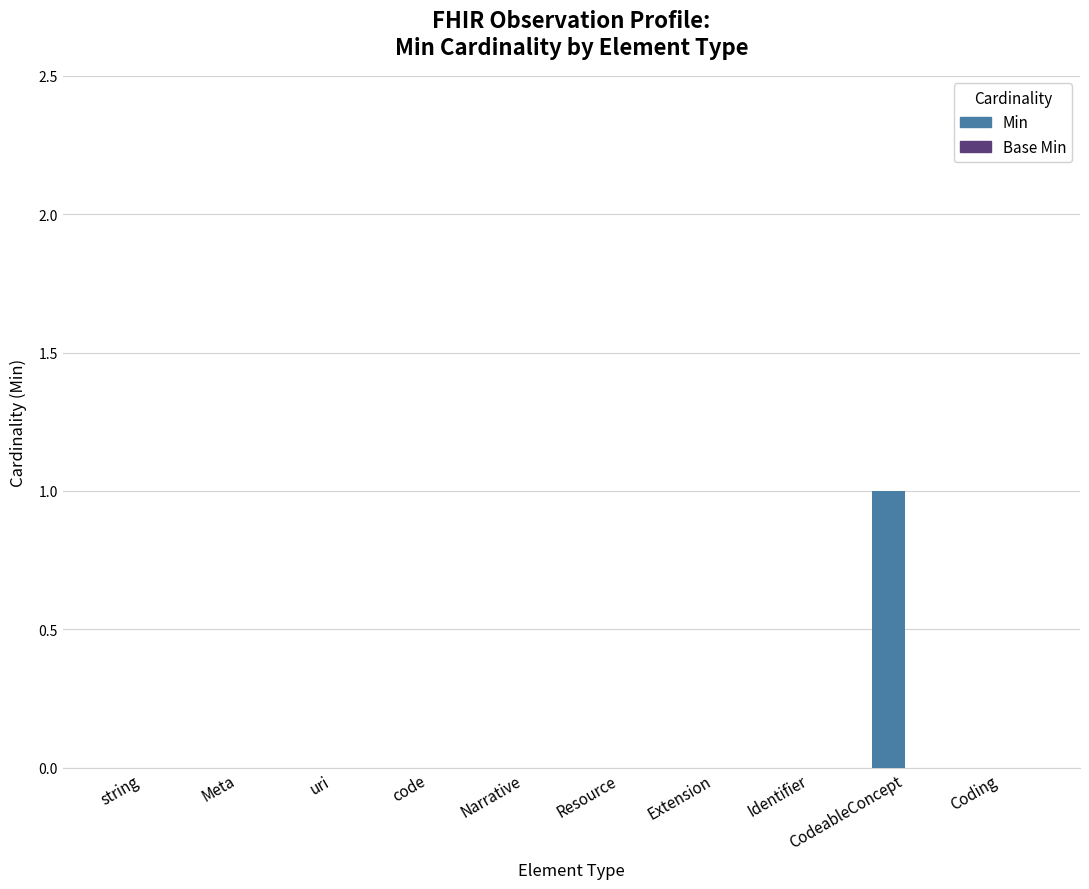

The value at Narrative is 0. True or false?

True